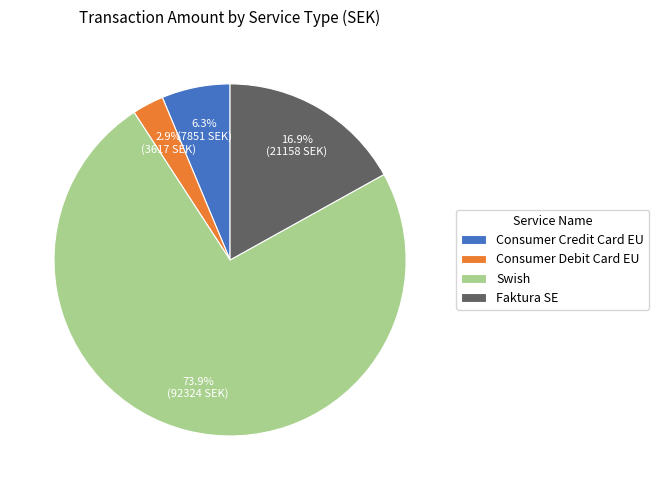

Is there any slice that represents more than half of the pie?

Yes